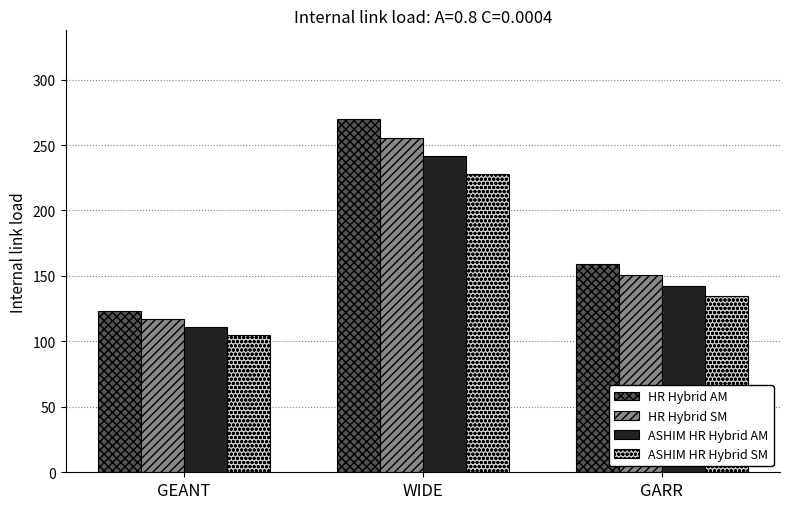

What is the sum of all ASHIM HR Hybrid AM values?

494.8